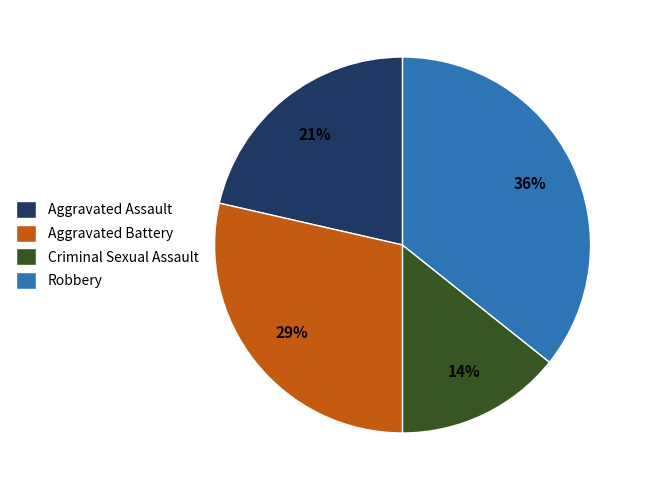

Which has a higher value, Robbery or Aggravated Battery?

Robbery